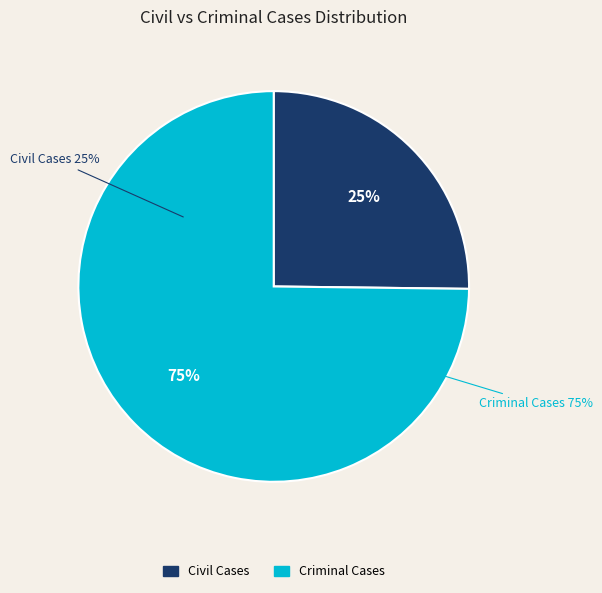

The Civil Cases slice represents 25% of the pie. True or false?

True